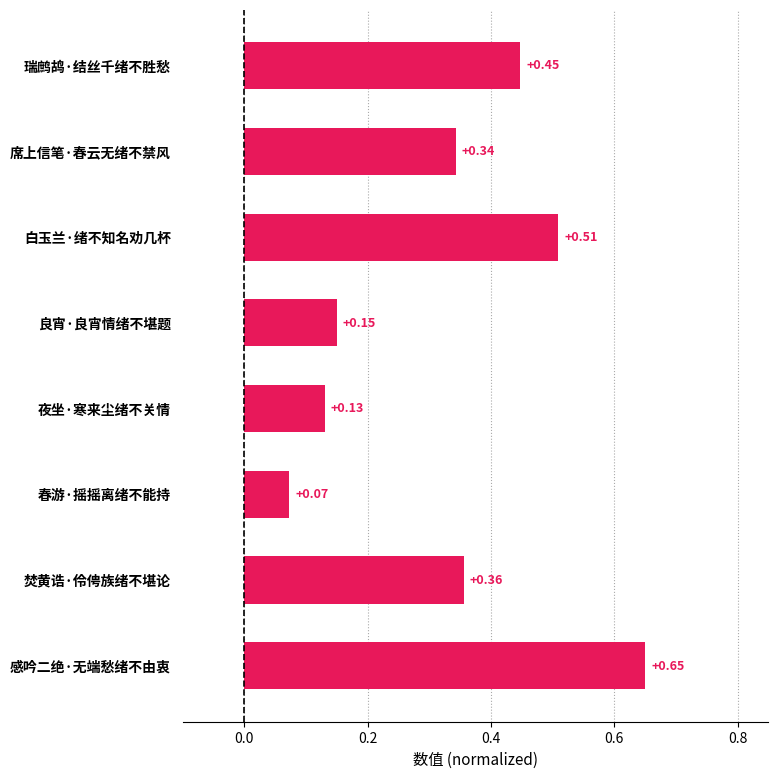

List the labels in order of value, largest first.

感吟二绝·无端愁绪不由衷, 白玉兰·绪不知名劝几杯, 瑞鹧鸪·结丝千绪不胜愁, 焚黄诰·伶俜族绪不堪论, 席上信笔·春云无绪不禁风, 良宵·良宵情绪不堪题, 夜坐·寒来尘绪不关情, 春游·摇摇离绪不能持